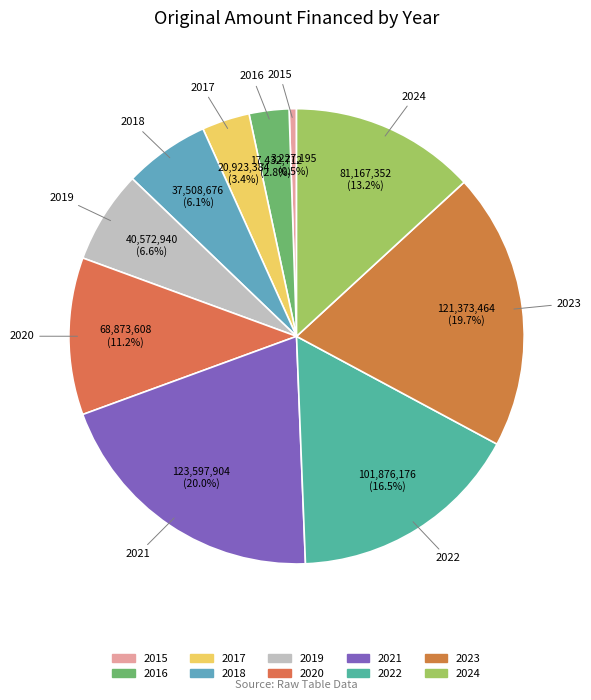

To the nearest percent, what portion does 2020 represent?

11%